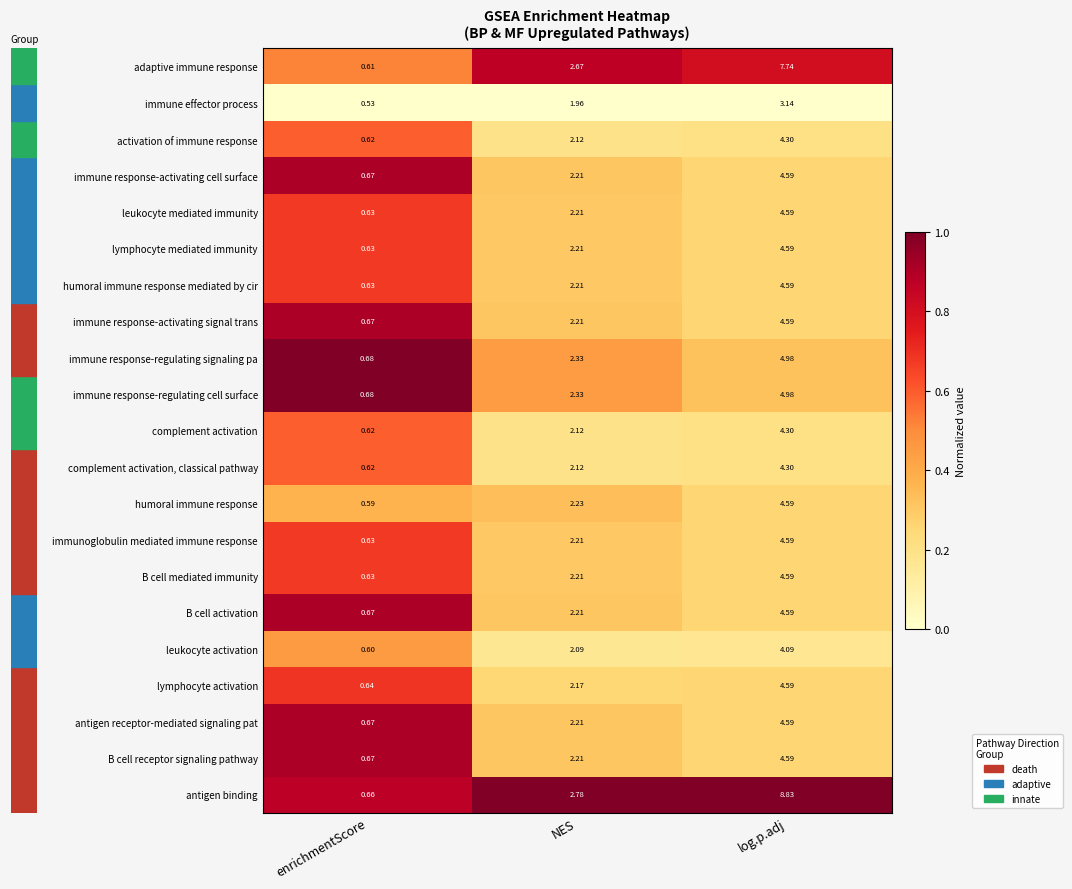

Which series has the largest total across all categories?

antigen binding